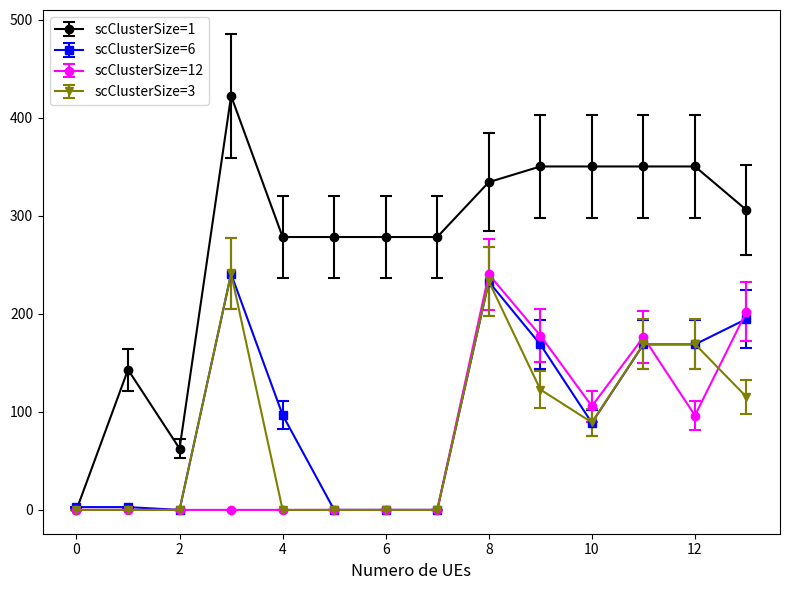

What is the maximum value for scClusterSize=12?

240.3